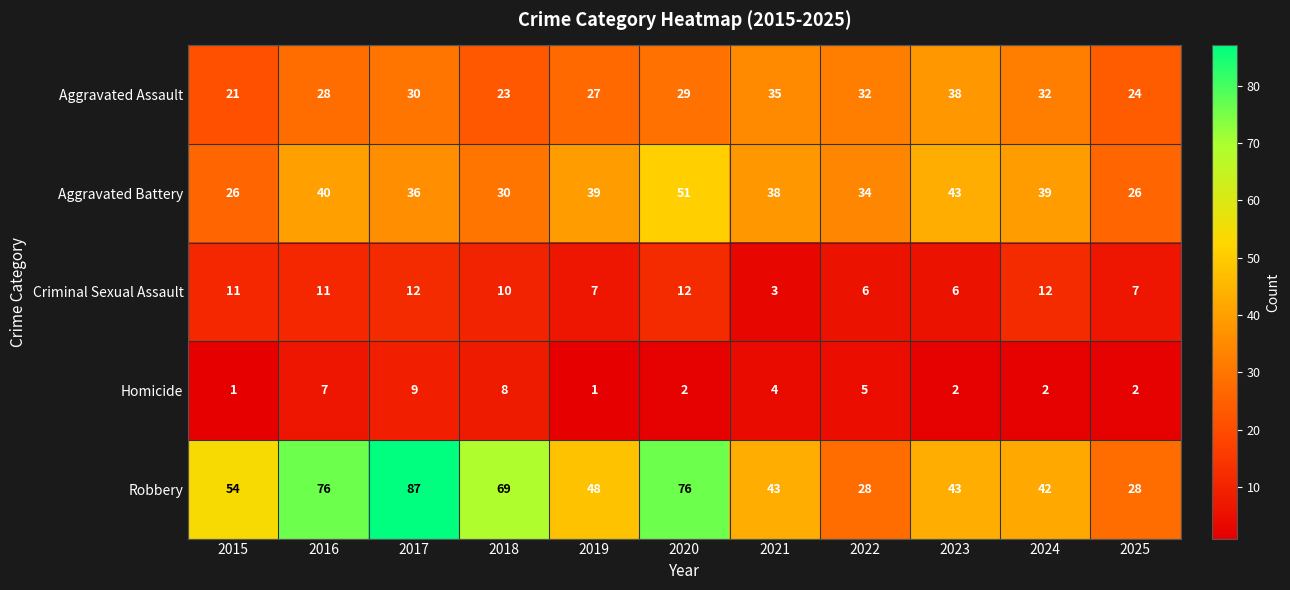

What is the minimum value for Criminal Sexual Assault?

3